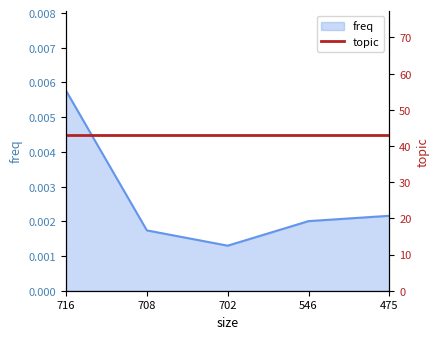

Is it true that the value at 546 is 0.0?

False